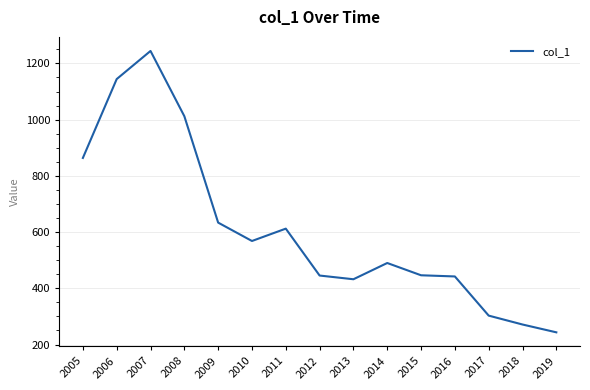

What is the approximate value at 2015?

446.4